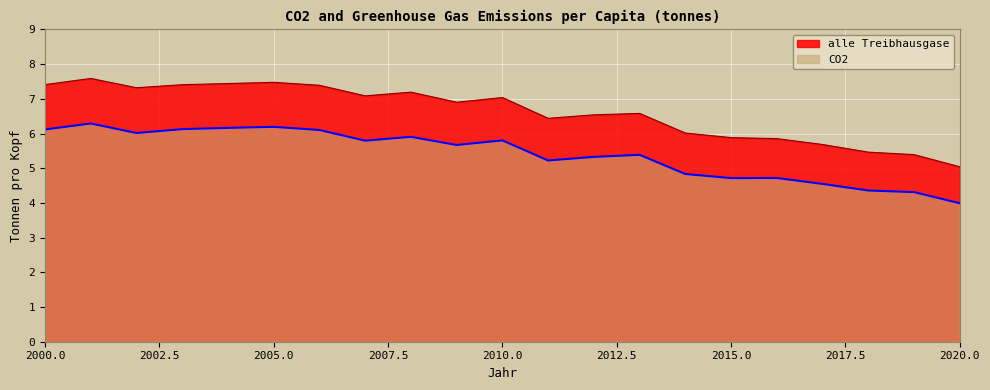

At which label is CO2 closest to 5?

2014